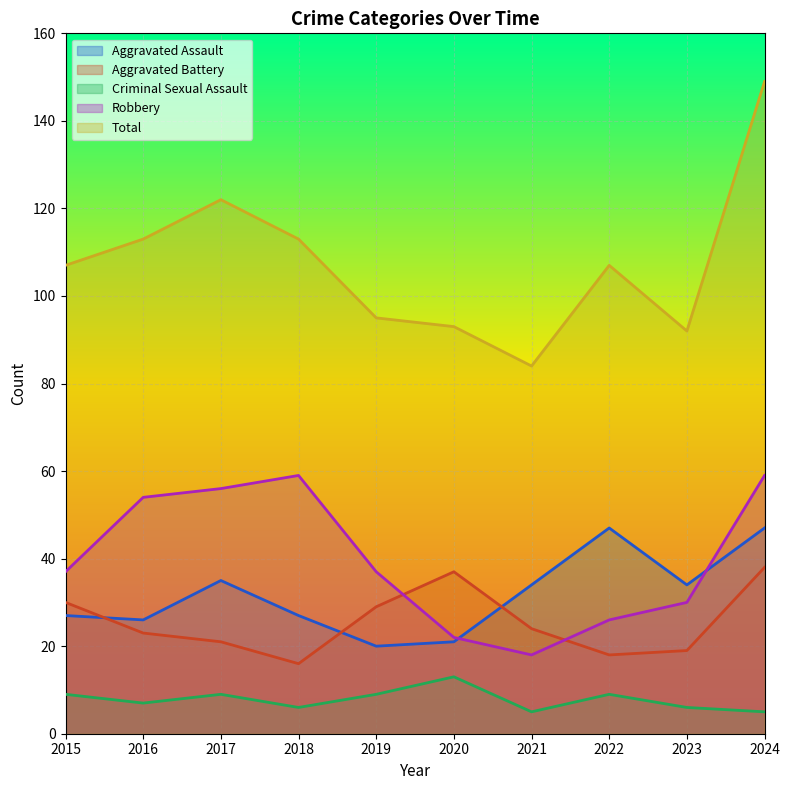

Which series has the largest total across all categories?

Total